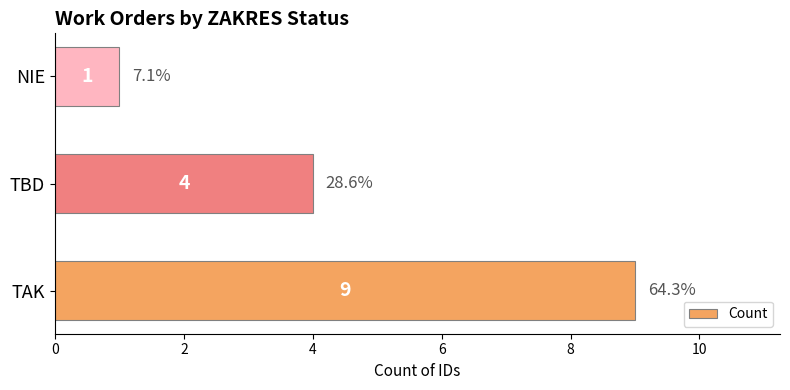

What is the ratio of the value at TBD to the value at TAK?

0.4